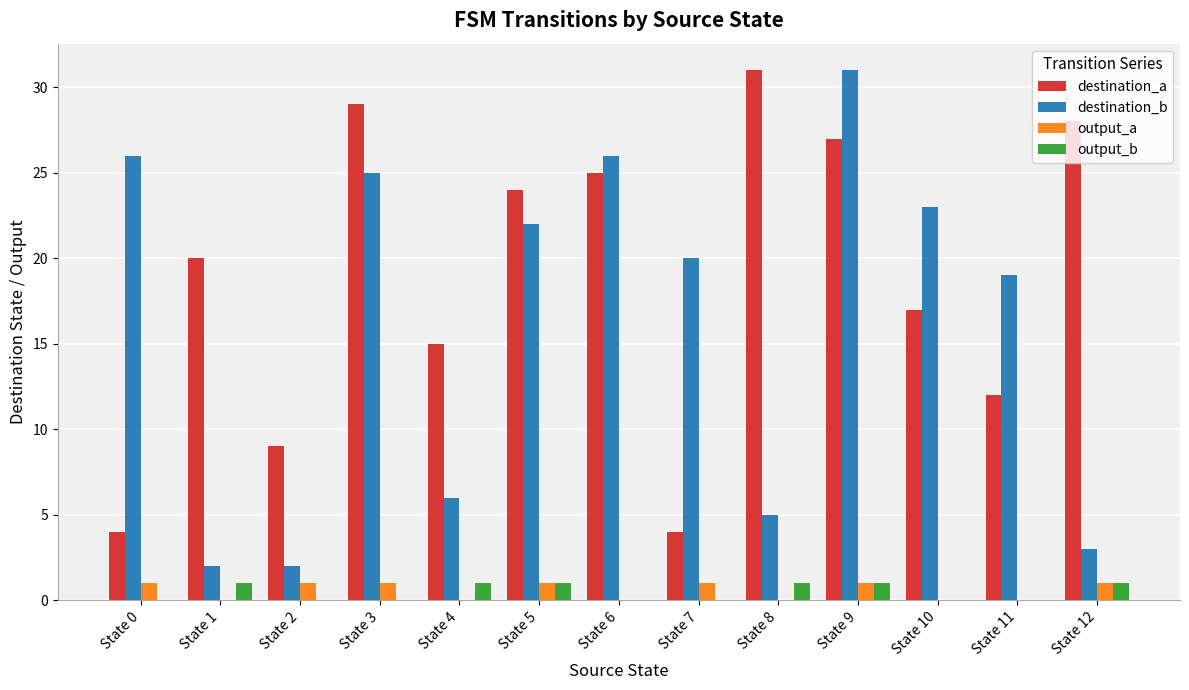

The destination_b series shows 2 at State 1. True or false?

True